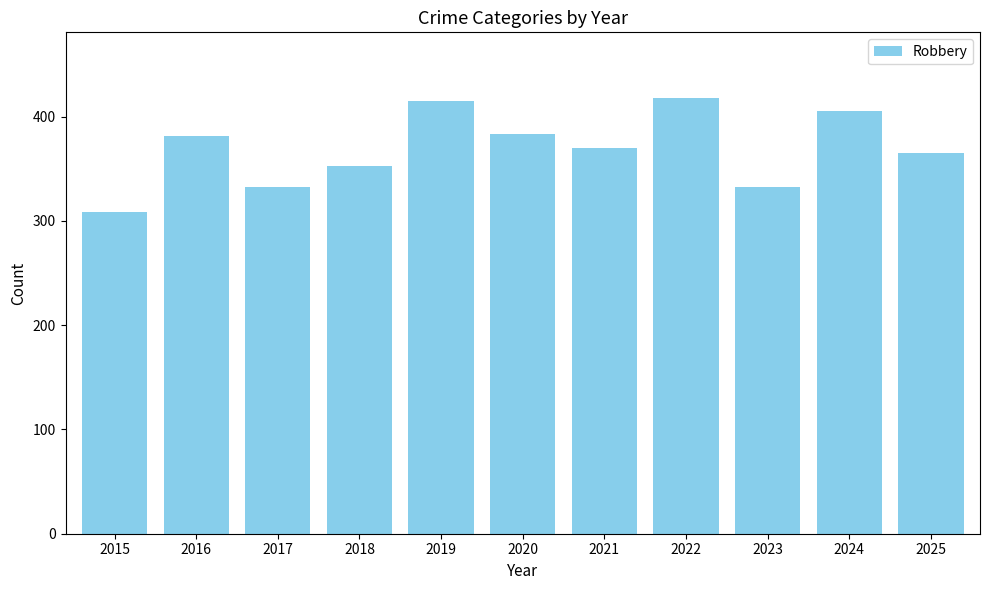

Is it true that the value at 2018 is 83?

False